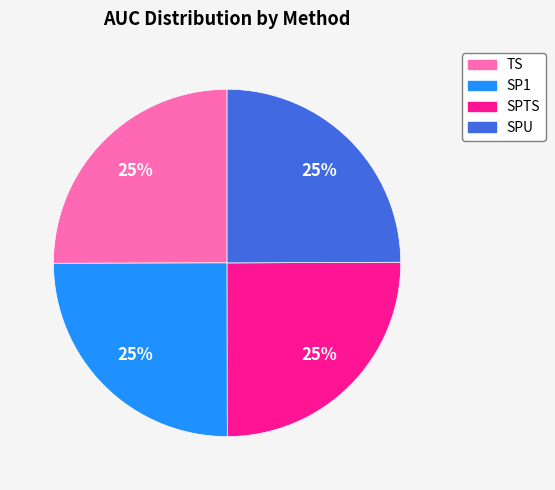

Is there a majority slice in this chart?

No